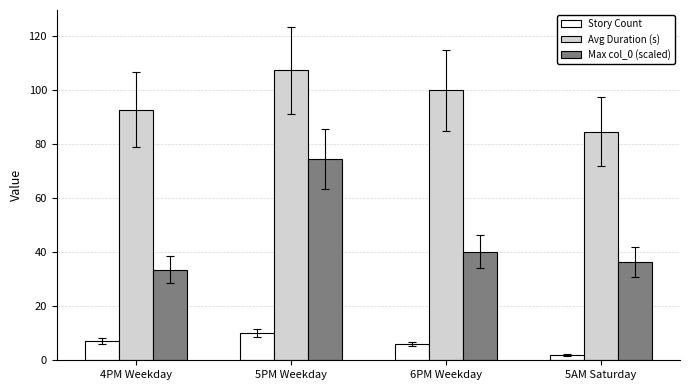

List the series in order of their overall mean, highest first.

Avg Duration (s), Max col_0 (scaled), Story Count